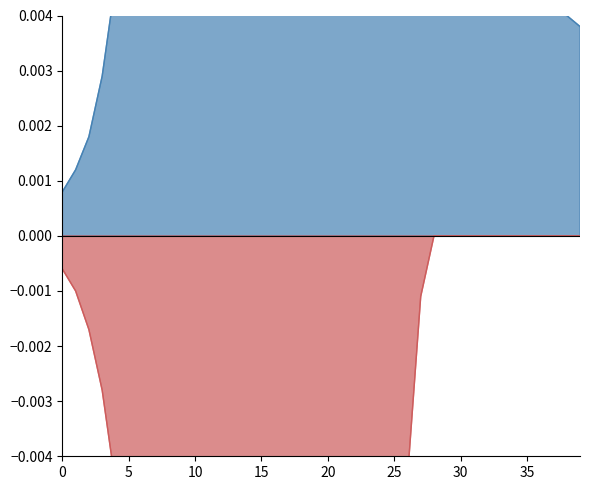

At which category does gamma_put reach its first local valley?

18